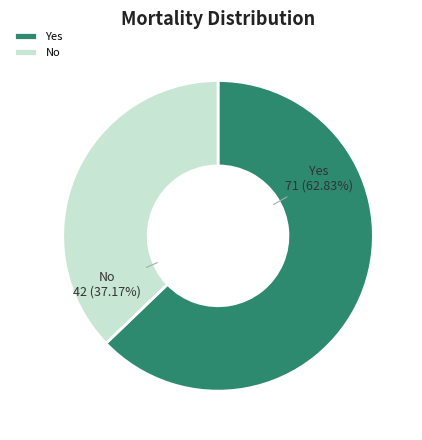

To the nearest percent, what is the average slice percentage?

50%